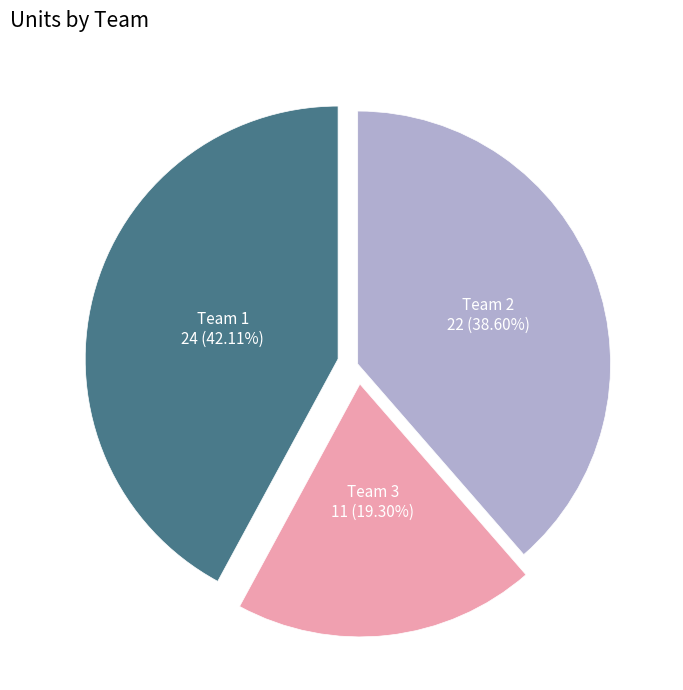

Is there any slice that represents more than half of the pie?

No